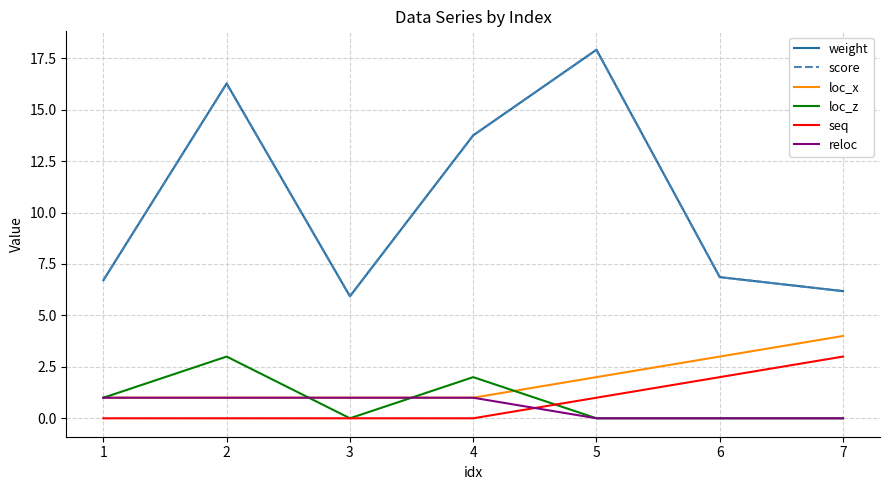

Rank the series by their maximum value, from lowest to highest.

reloc, loc_z, seq, loc_x, weight, score